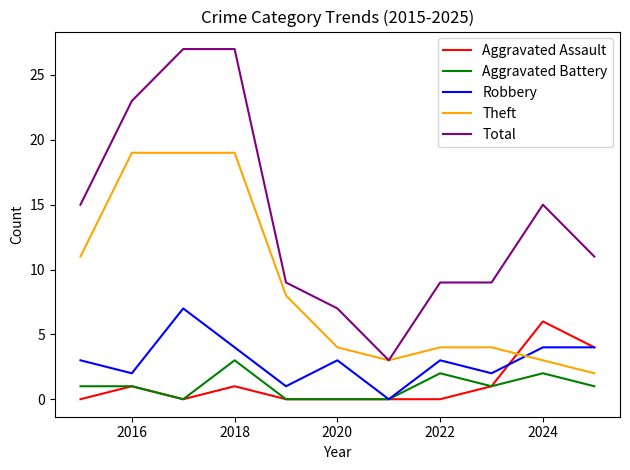

What is the maximum value shown in the chart?

27